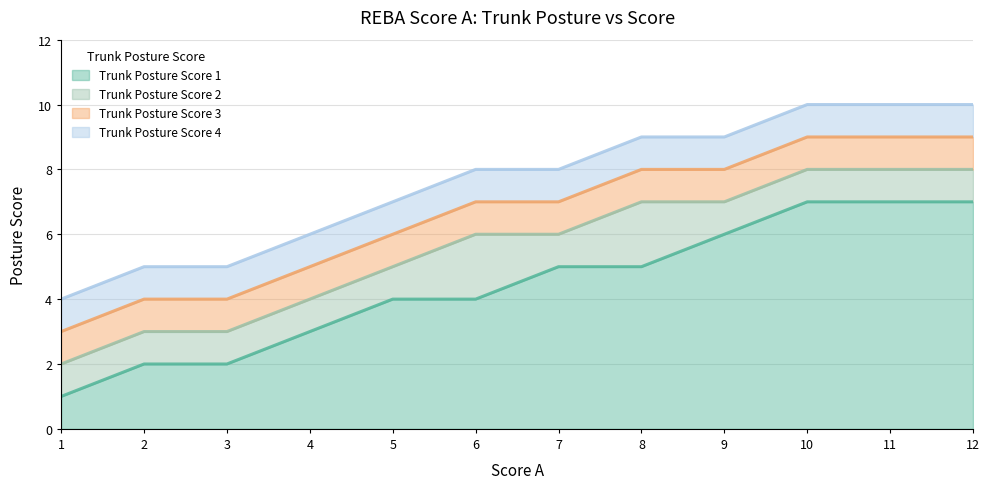

What is the average value of the Trunk Posture Score 1 series?

4